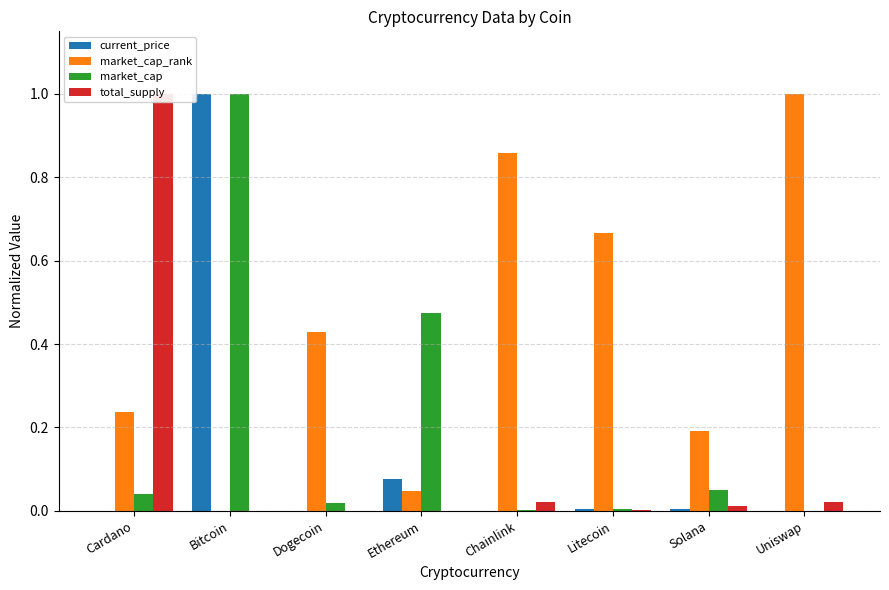

How many positive values does the total_supply series have?

6